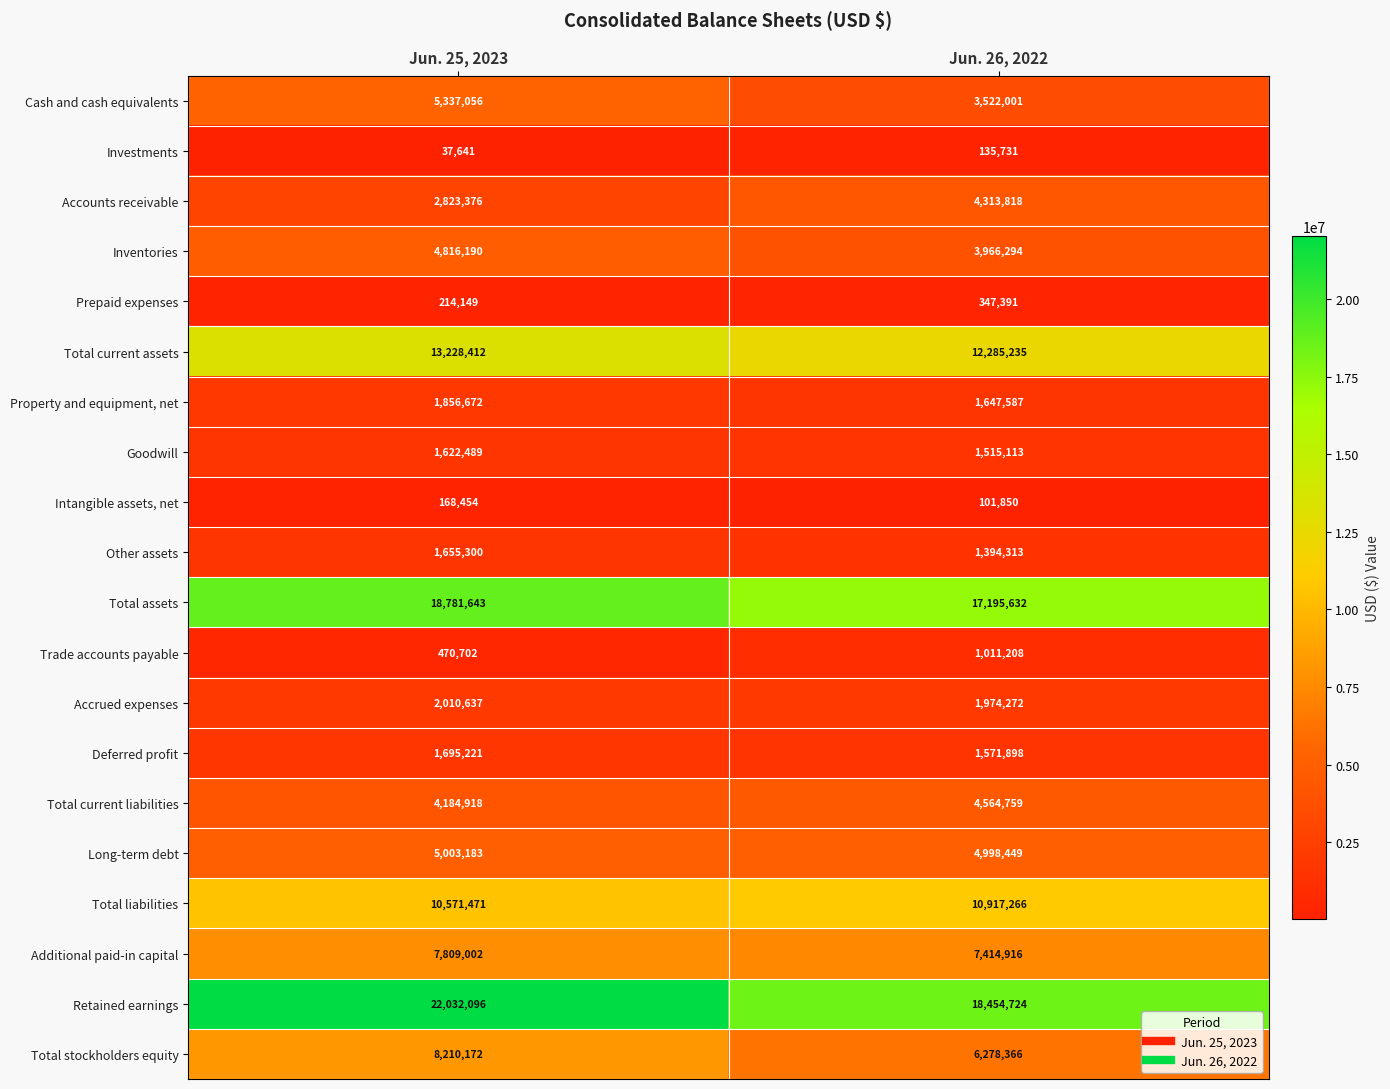

At Jun. 26, 2022, list the series in order from smallest to largest.

Intangible assets, net, Investments, Prepaid expenses, Trade accounts payable, Other assets, Goodwill, Deferred profit, Property and equipment, net, Accrued expenses, Cash and cash equivalents, Inventories, Accounts receivable, Total current liabilities, Long-term debt, Total stockholders equity, Additional paid-in capital, Total liabilities, Total current assets, Total assets, Retained earnings